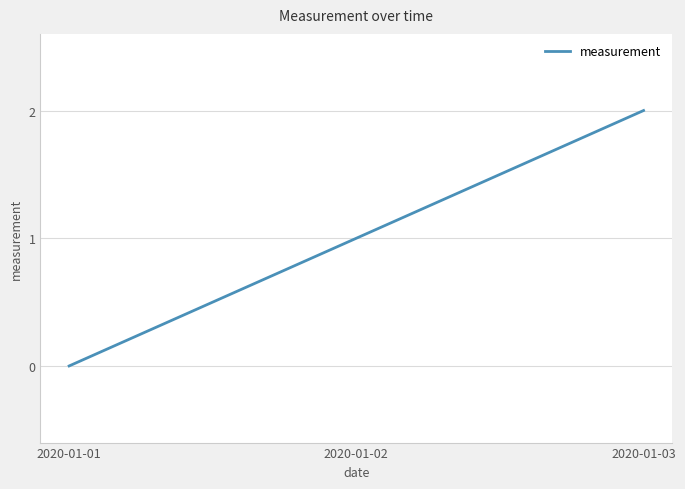

Does the chart display data point markers on the line(s)?

No